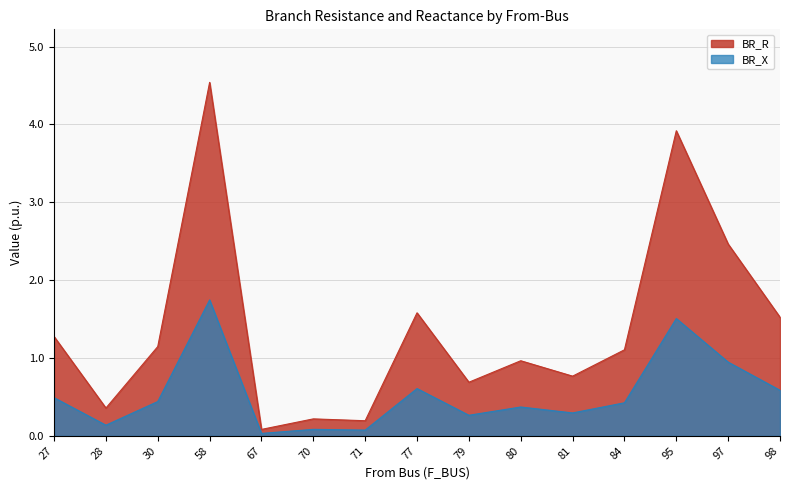

Is it true that BR_X equals 0.0 at 67?

True